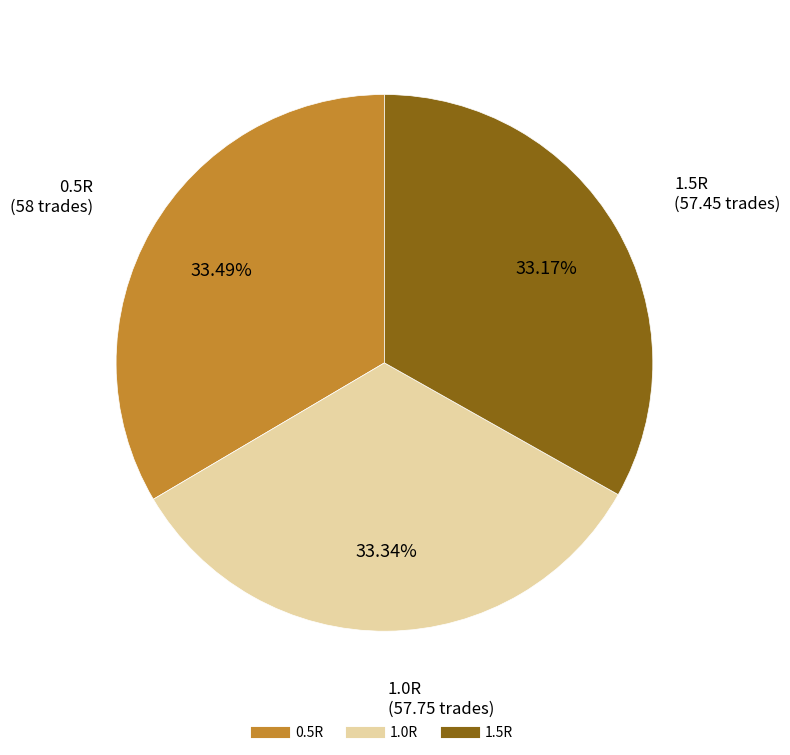

What is the ratio of the value at 0.5R to the value at 1.5R?

1.0